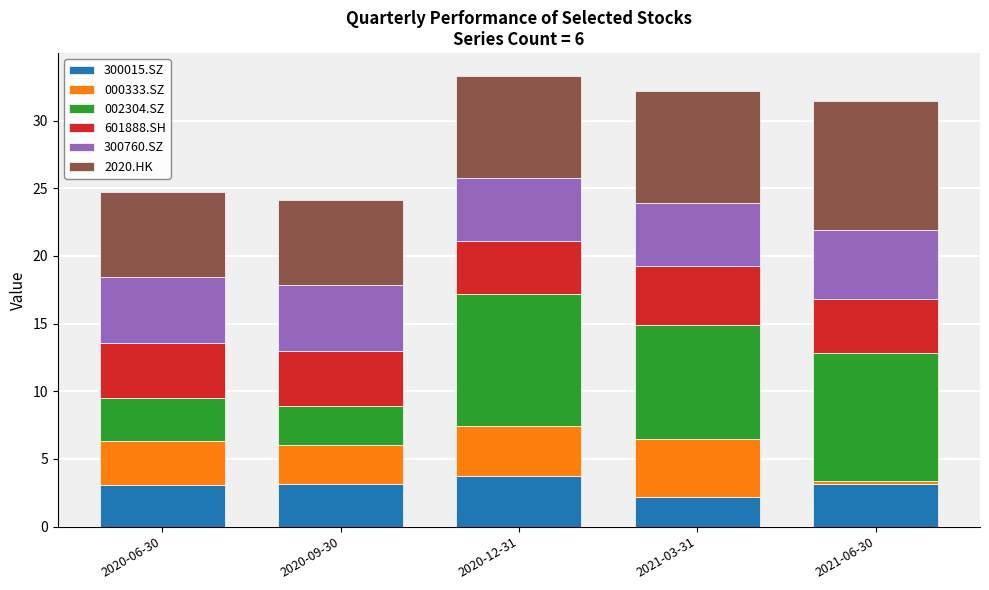

What is the minimum value for 300015.SZ?

2.2